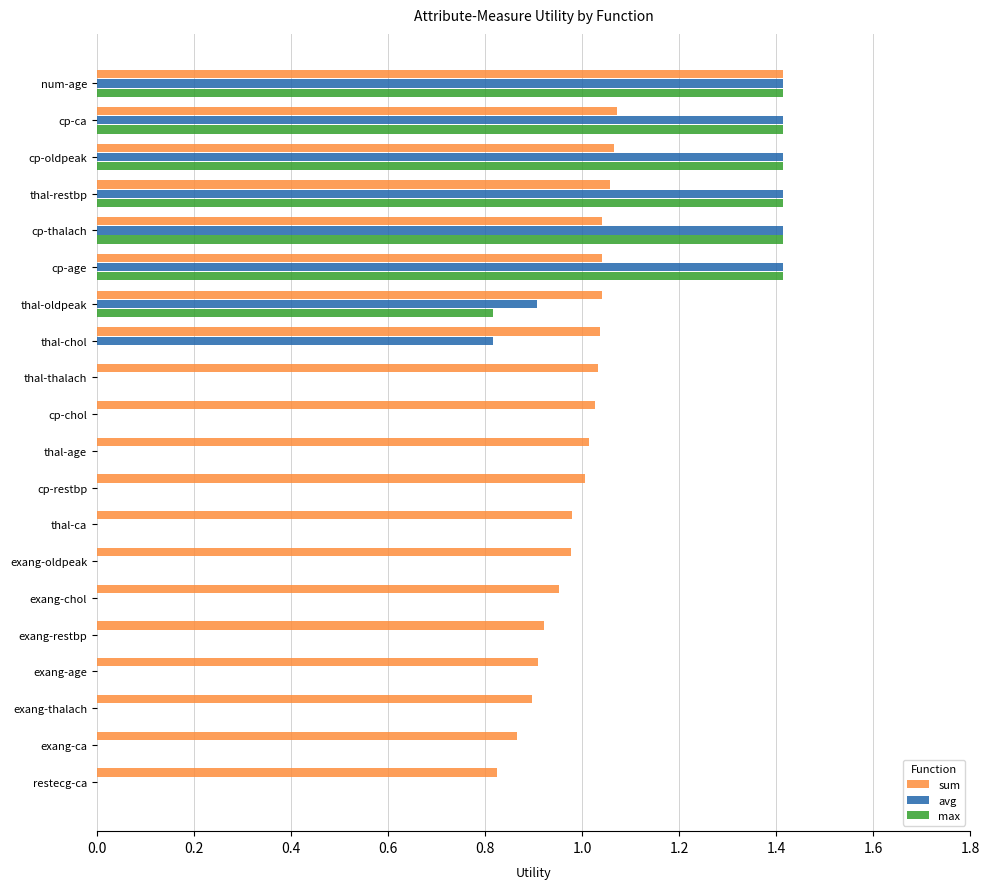

At which category is the sum across all series the highest?

num-age